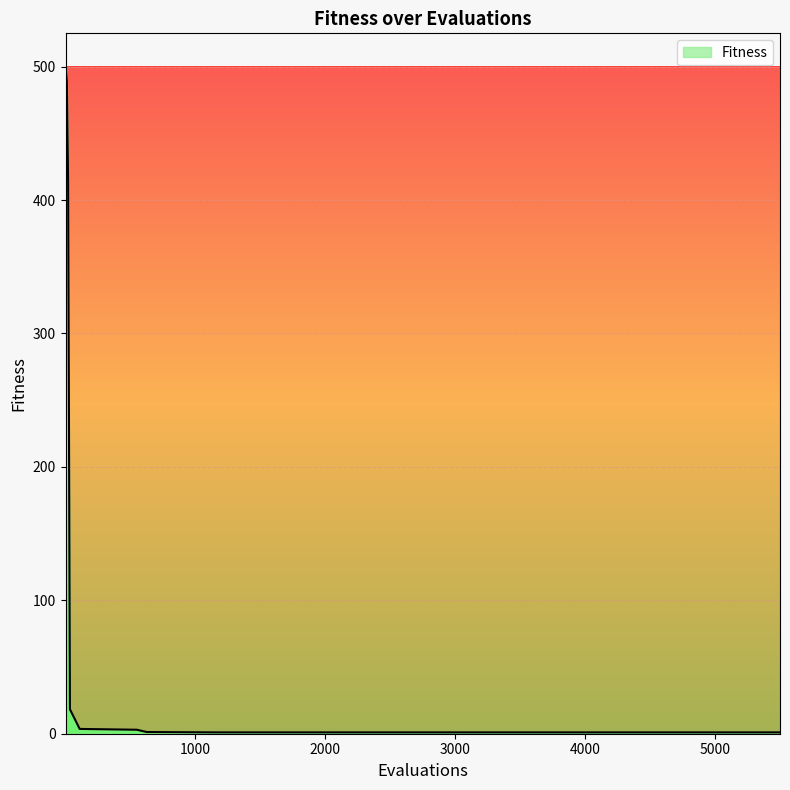

What is the difference between the maximum and minimum values?

499.0